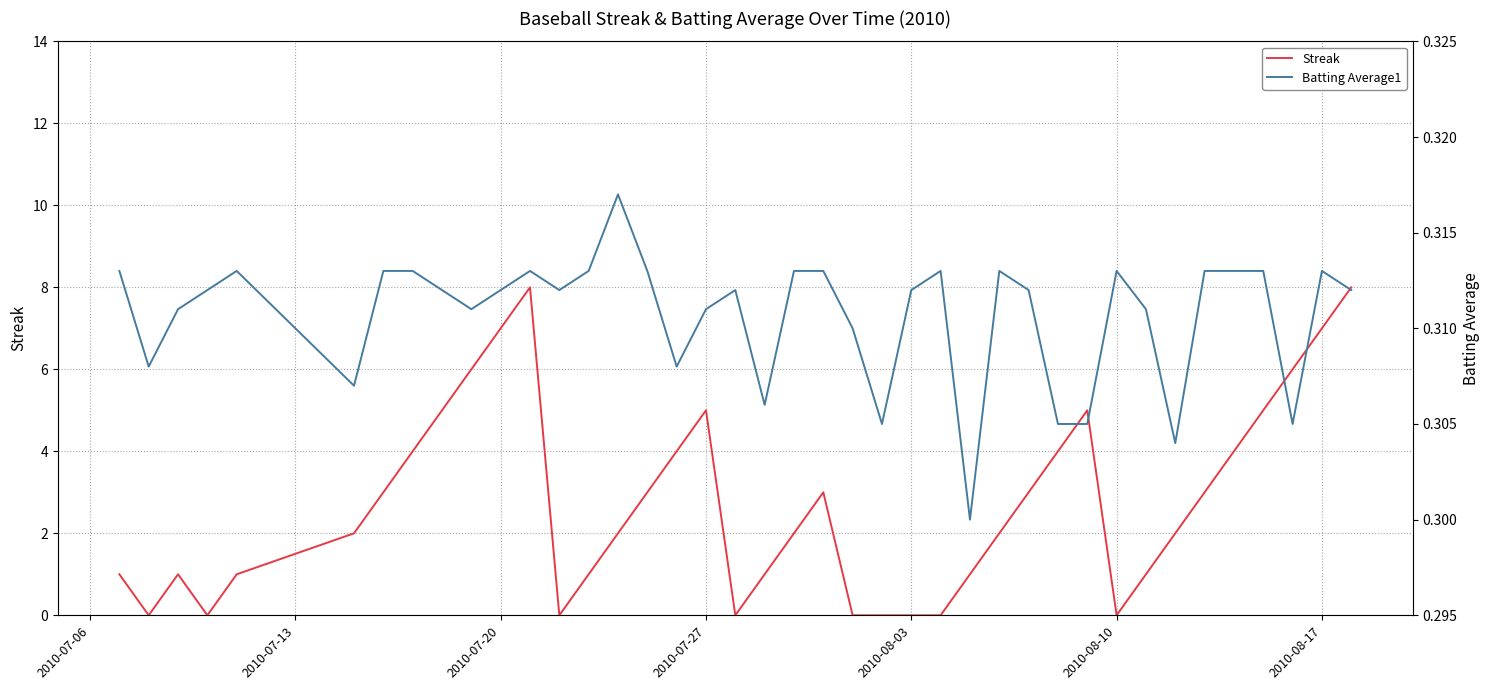

True or false: Batting Average1 has a value of 0.5 at 2010-08-17.

False